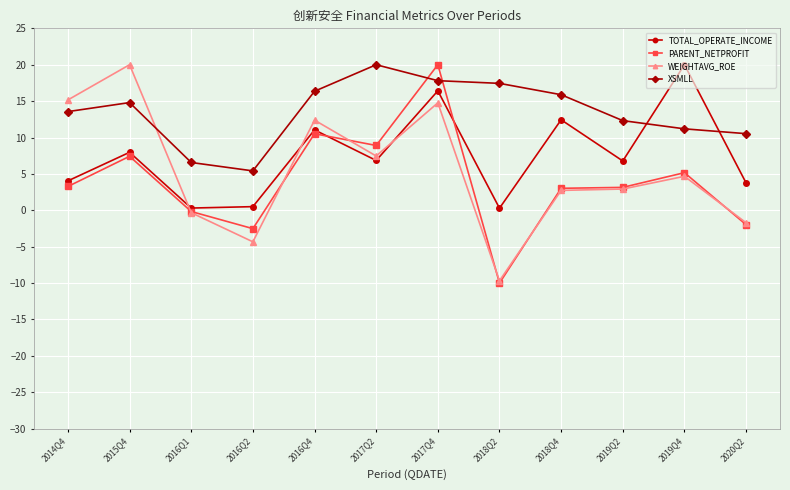

What is the minimum value for WEIGHTAVG_ROE?

-9.7